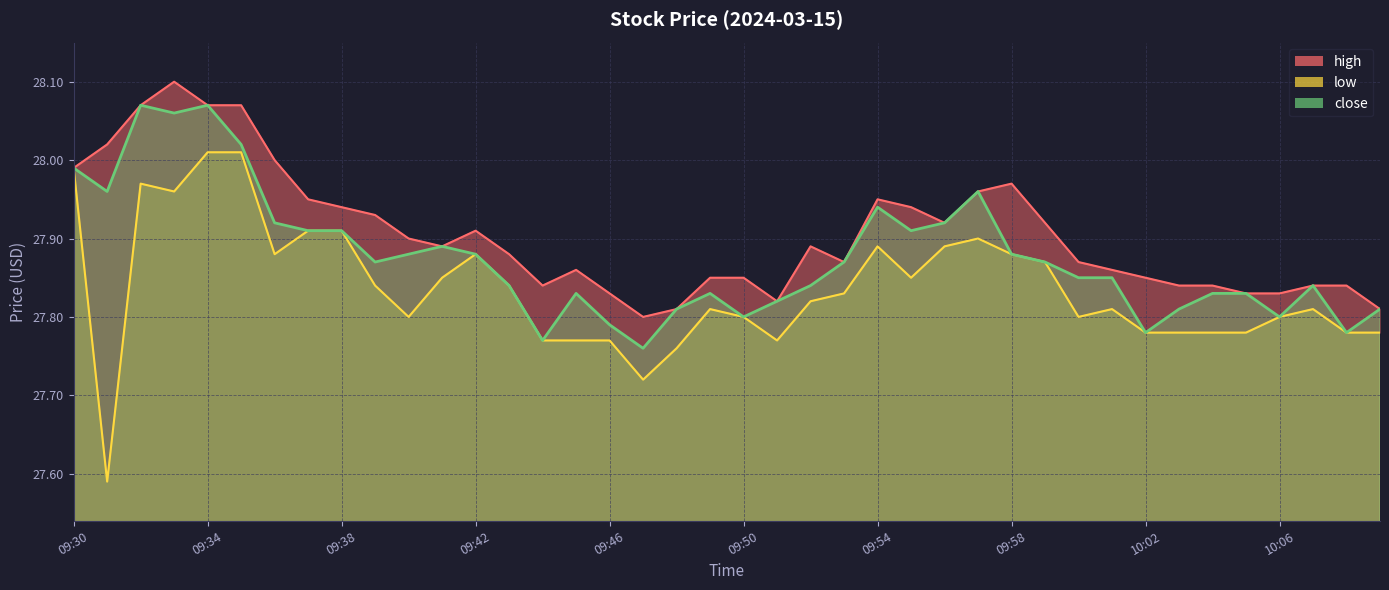

True or false: low has a value of 27.8 at 10:02.

True